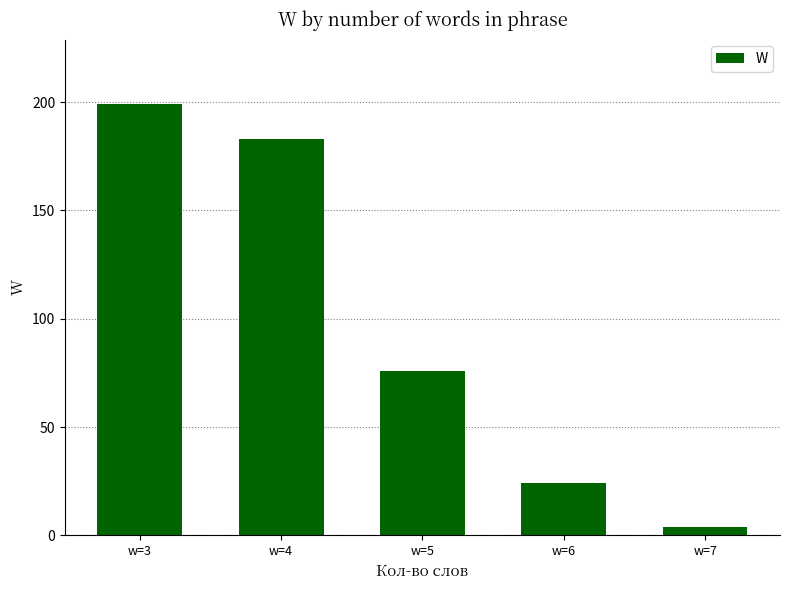

The value at w=7 is 4. True or false?

True